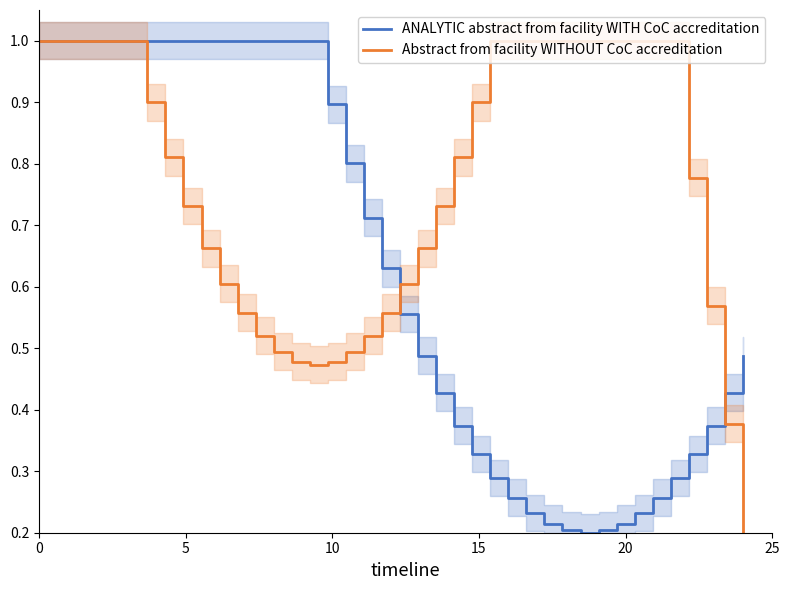

What is the highest value of the ANALYTIC abstract from facility WITH CoC accreditation series?

1.0